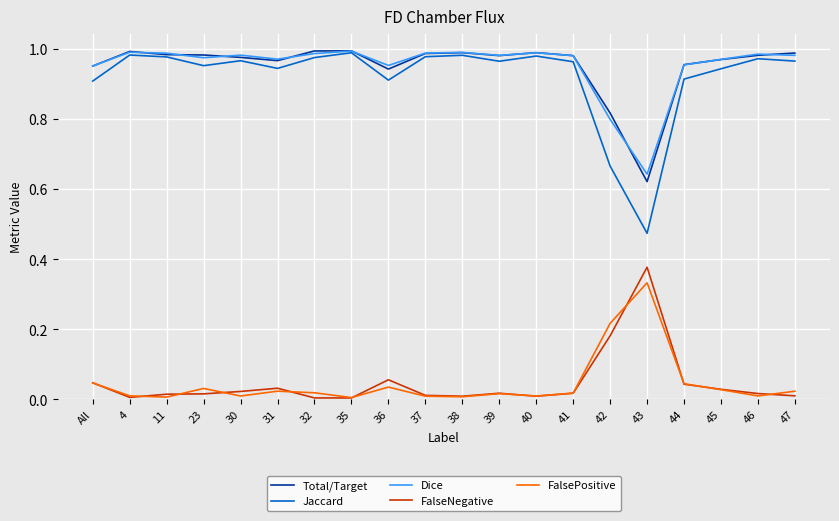

Is it true that Total/Target equals 1.0 at 47?

True